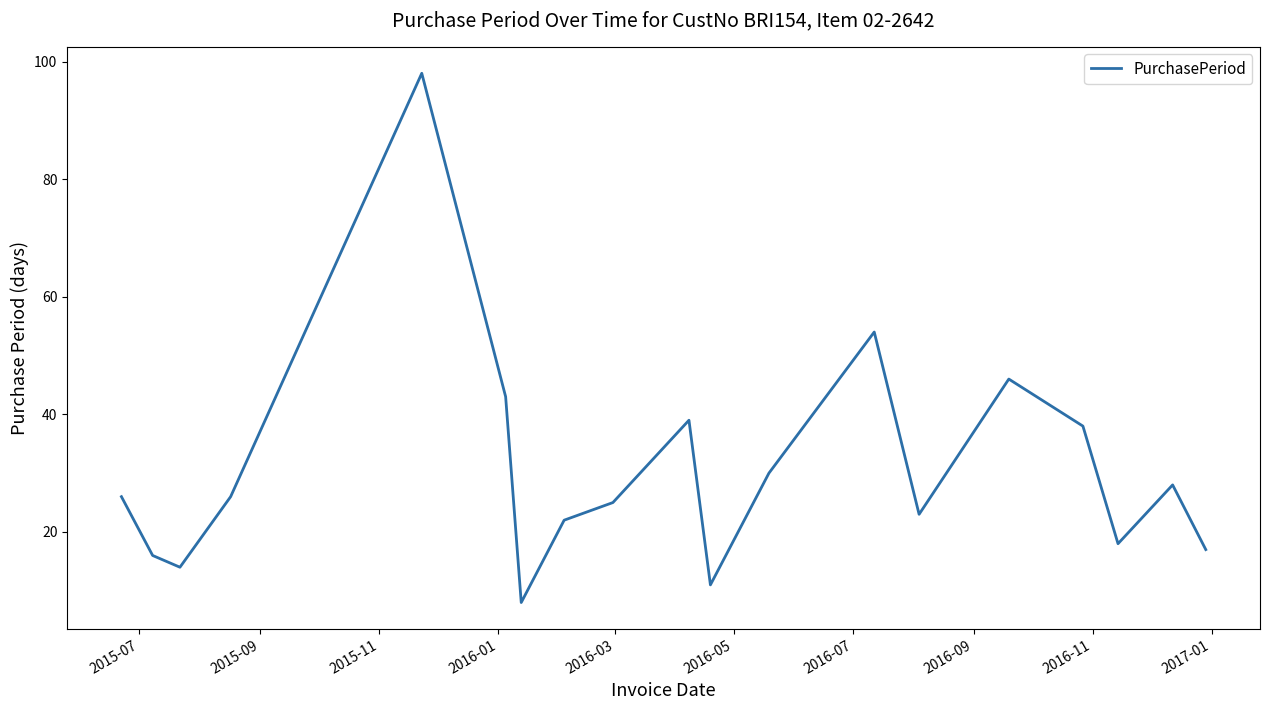

How many interior local valleys (lower than both neighbors) does the data have?

5